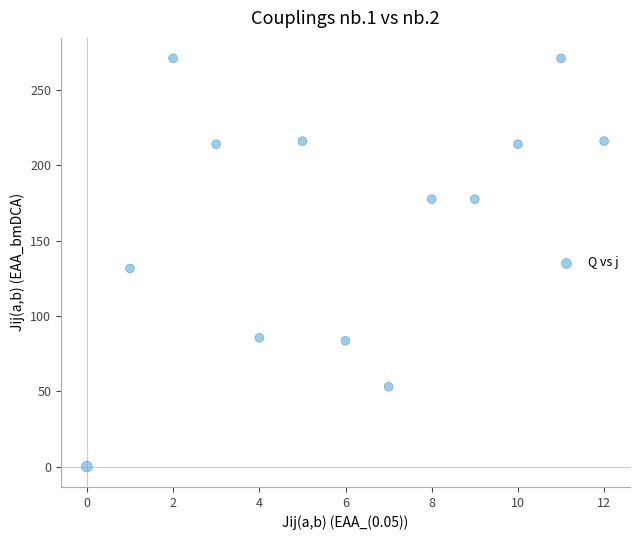

What Y value in the scatter plot is closest to 135?

131.5